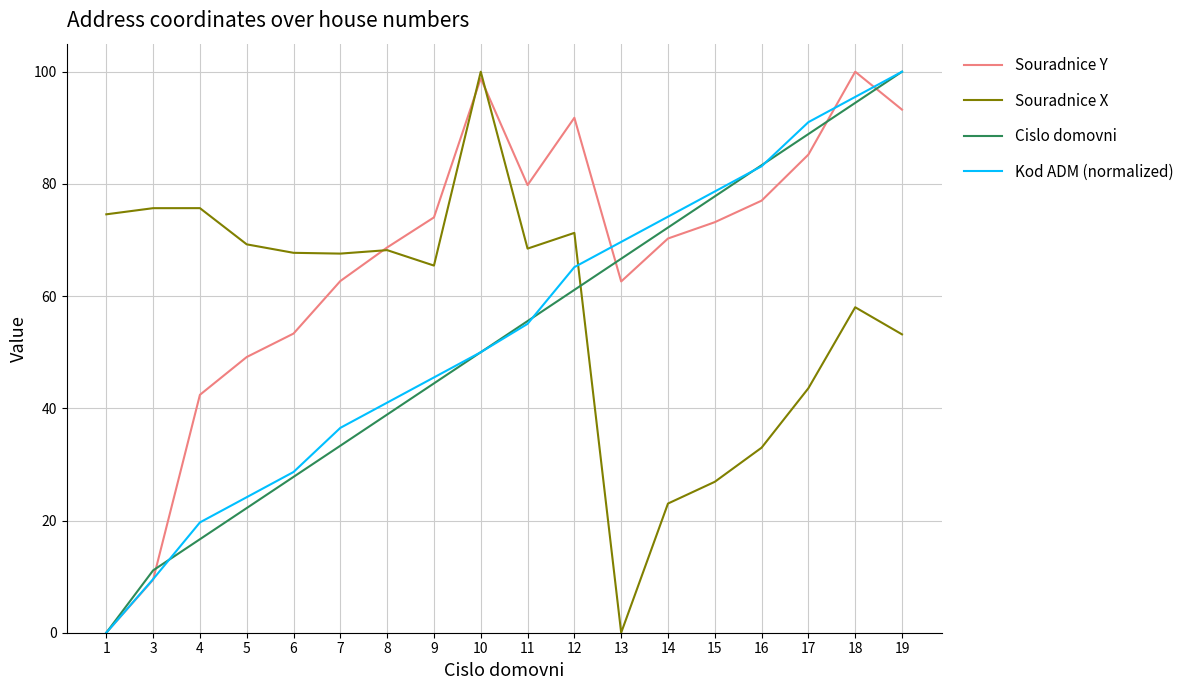

At which label is Souradnice Y closest to 50?

5